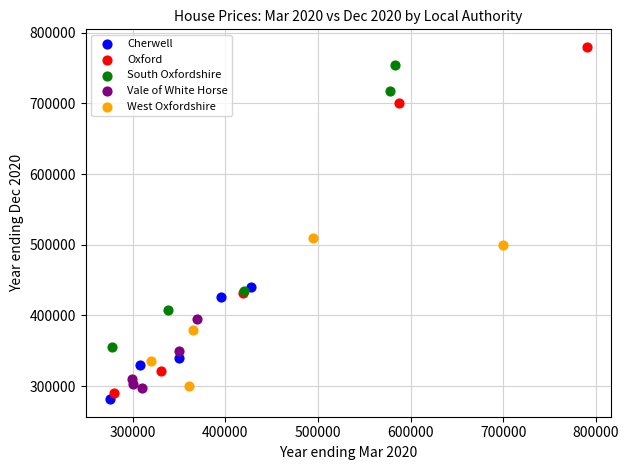

Which series contains the highest Y value?

Oxford